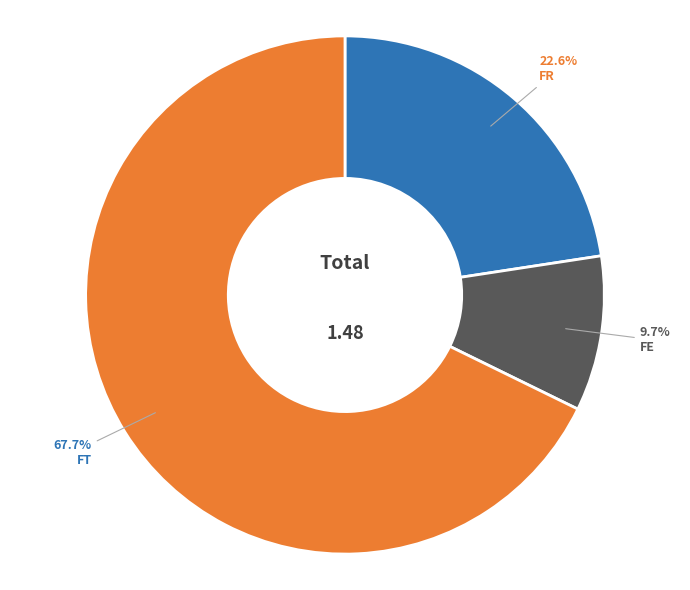

To the nearest percent, what is the average slice percentage?

33%